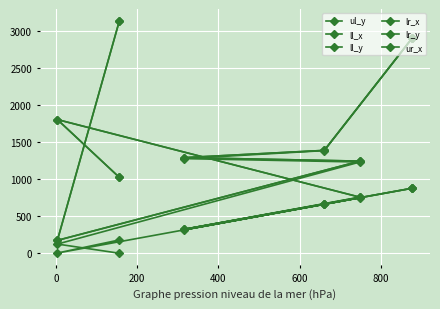

True or false: ul_y has more than 2 interior local peaks.

False